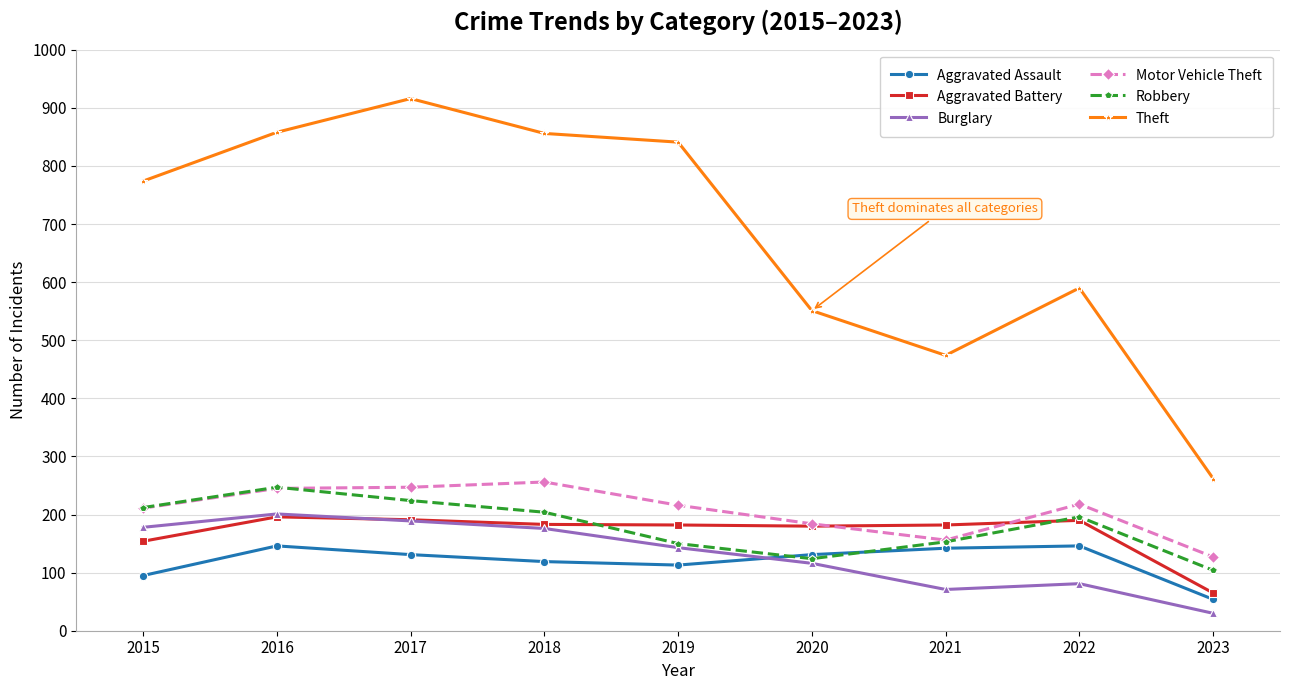

What is the lowest value of the Aggravated Assault series?

54